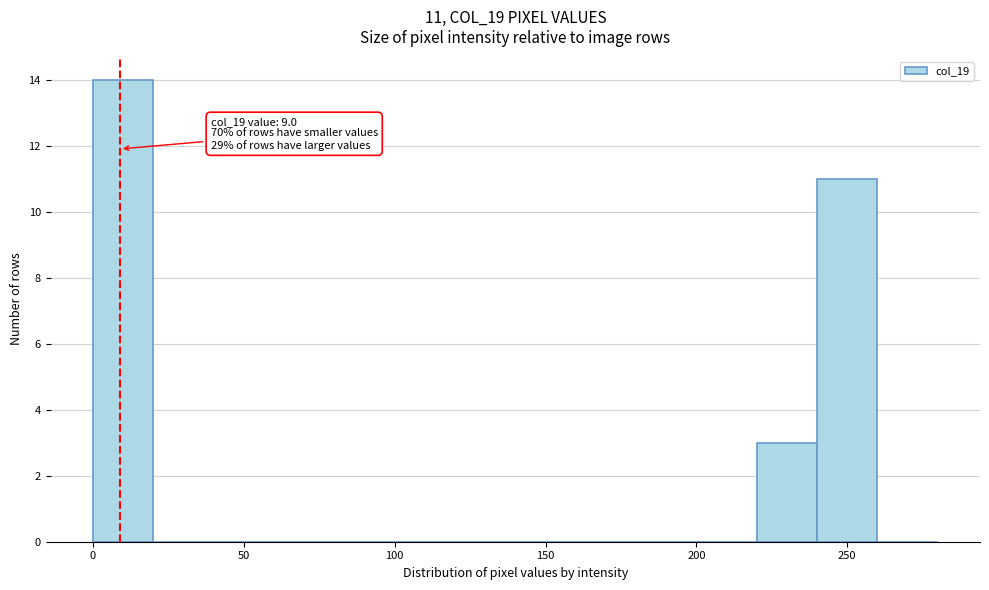

Over which range of the x-axis is the bar tallest?

0 to 20